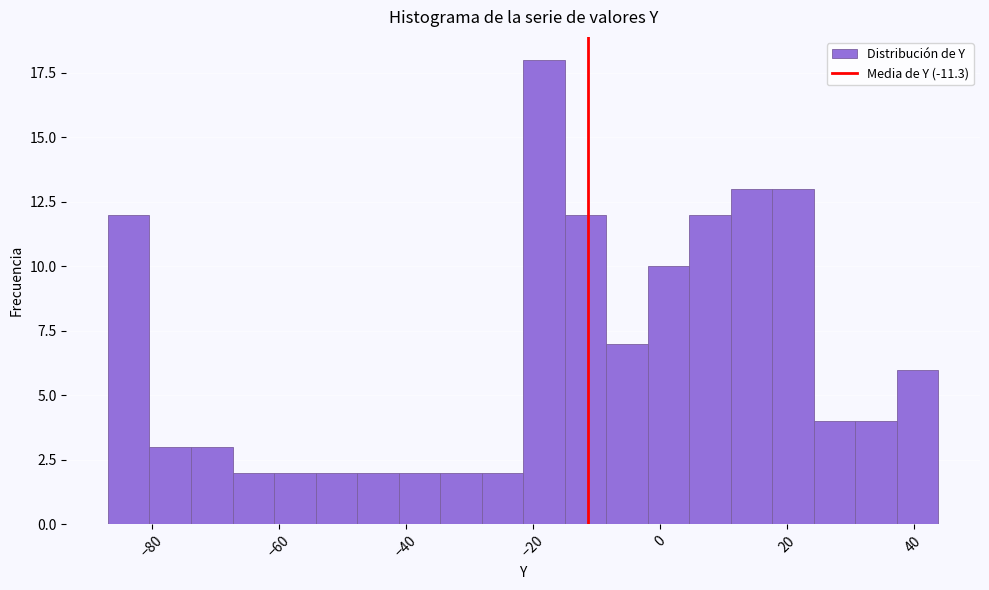

Read against the x-axis, roughly where is the centre of the tallest bar?

-18